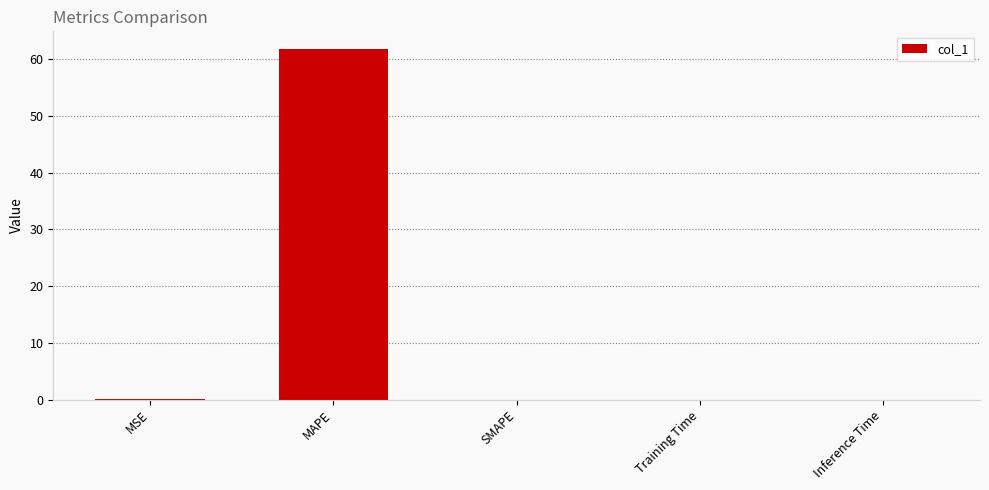

Are the bars horizontal?

No